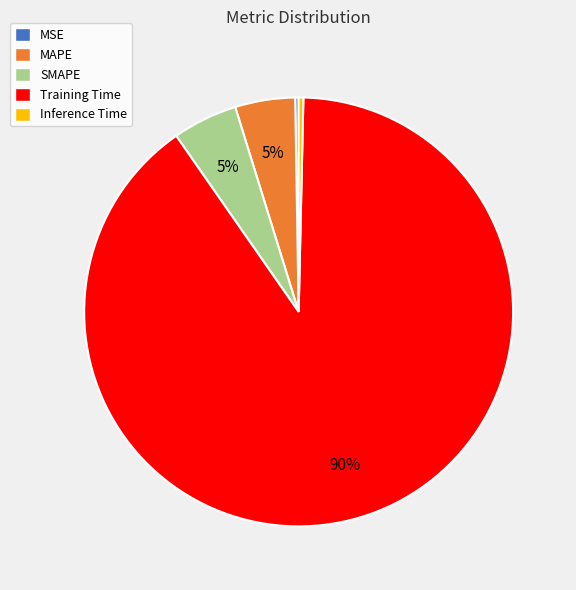

What is the largest slice in the pie chart?

Training Time